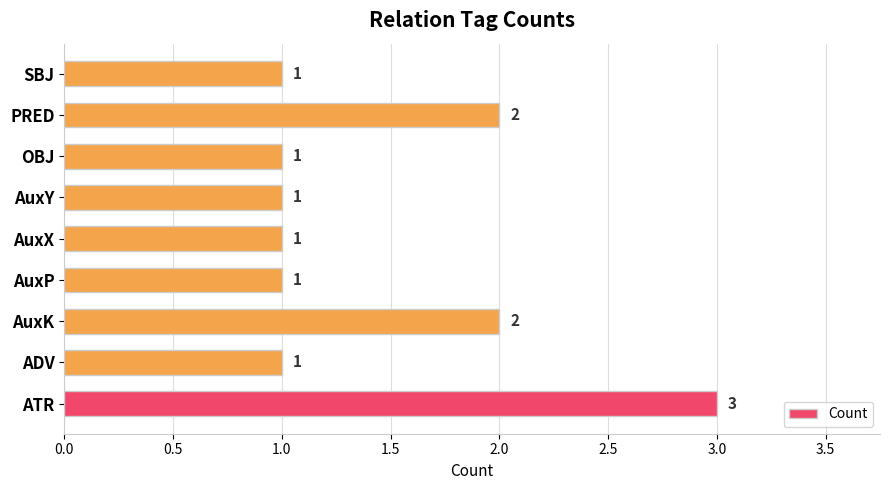

Which category has the highest value across all series?

ATR